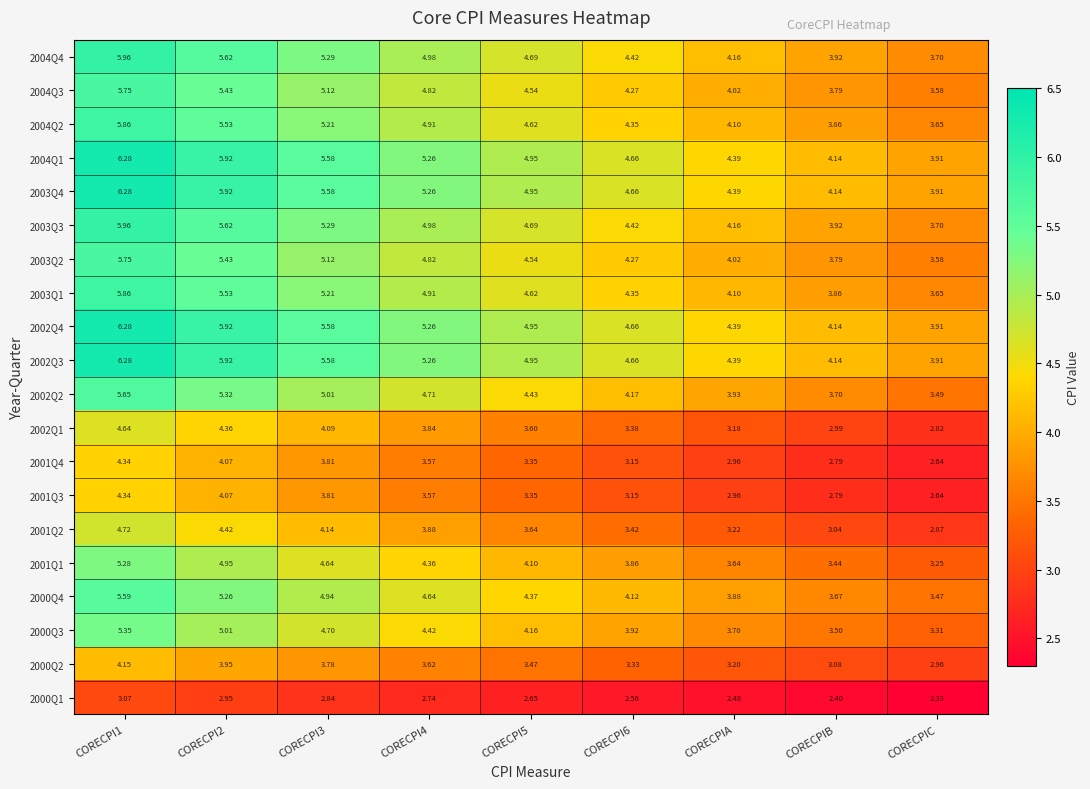

How many data points does each series have?

9